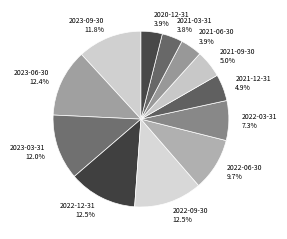

Does 2021-12-31 account for over 50% of the chart?

No